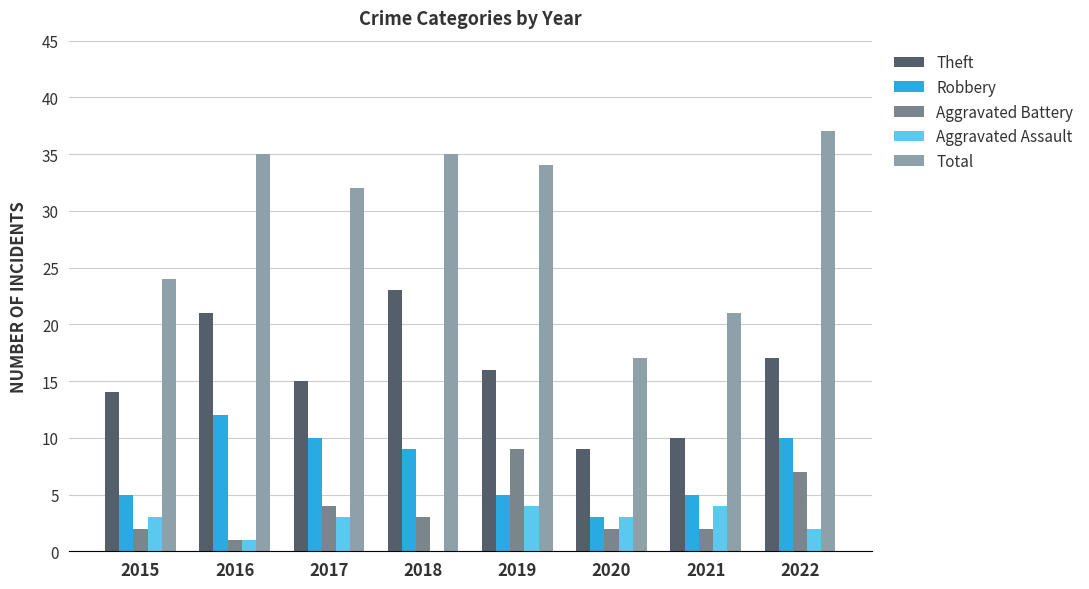

Between 2016 and 2021, which series saw the biggest shift?

Total